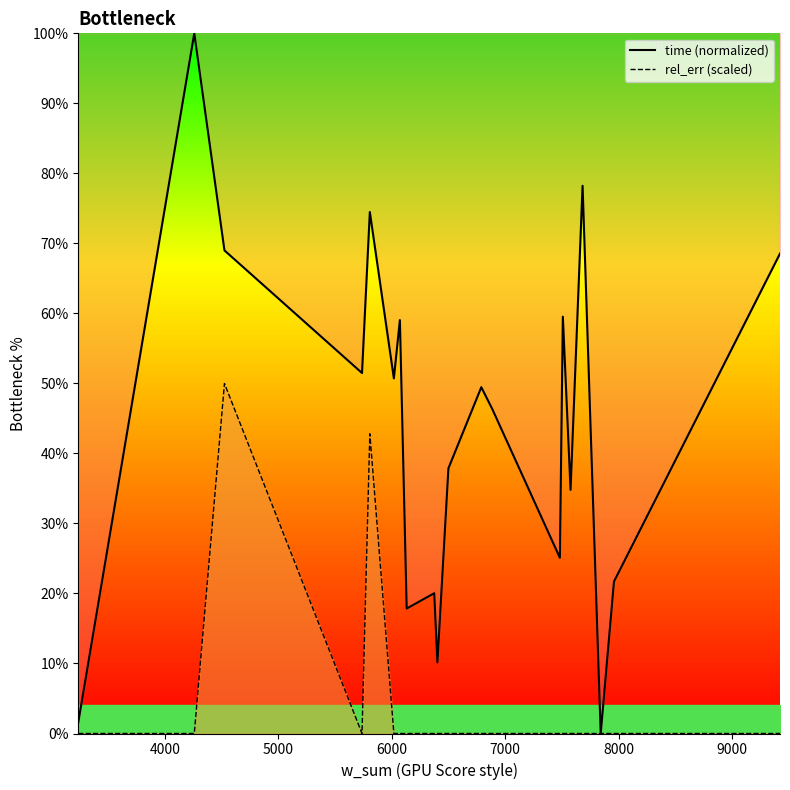

At how many categories does at least one series exceed 5?

18